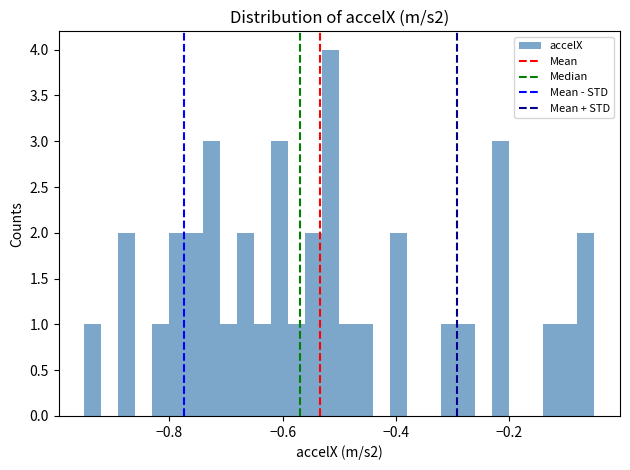

Read against the x-axis, roughly where is the centre of the tallest bar?

-0.52